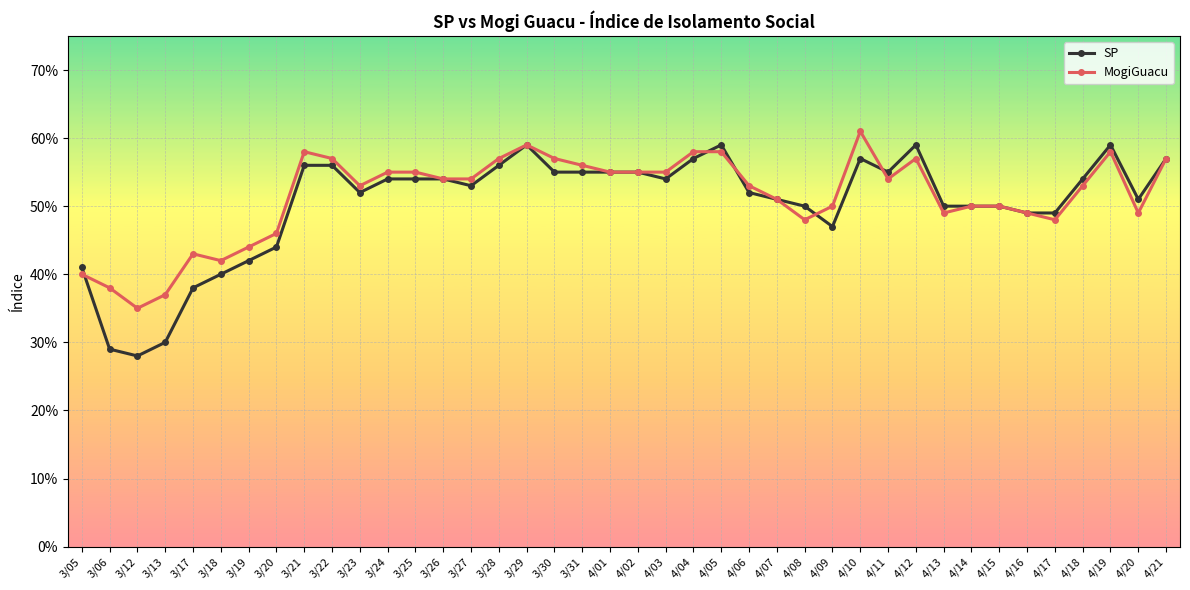

Which category has the lowest value in the MogiGuacu series?

3/12